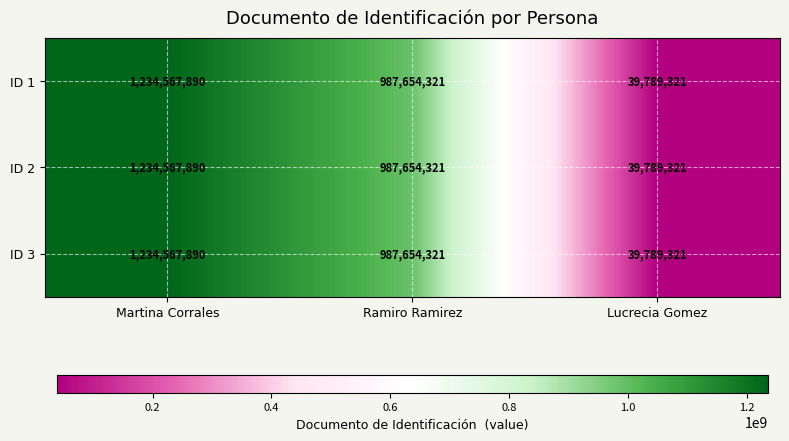

What is the total value across all series at Martina Corrales?

3703703670